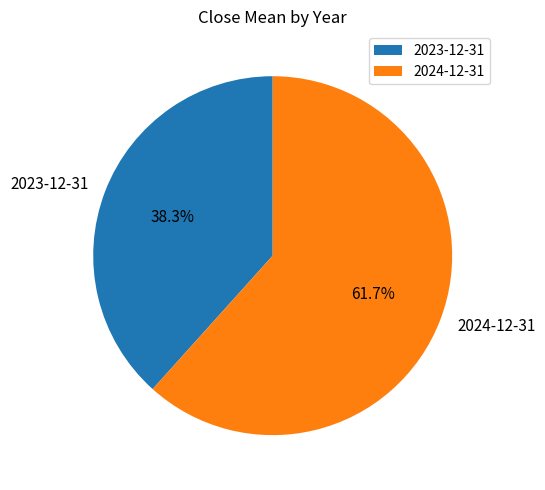

To the nearest percent, what is the difference between the largest and smallest slice percentages?

23%